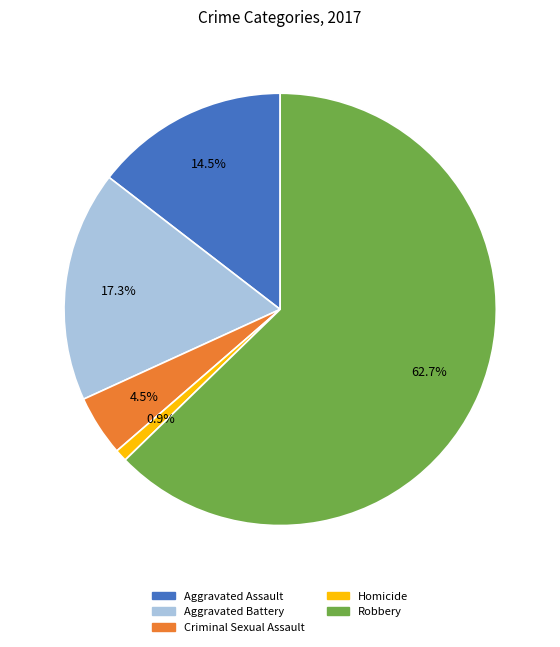

Count the number of slices in the pie.

5